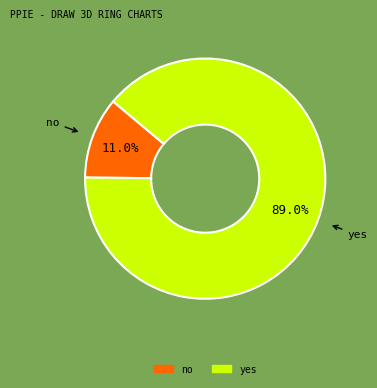

To the nearest percent, what percentage of the pie is yes?

89%